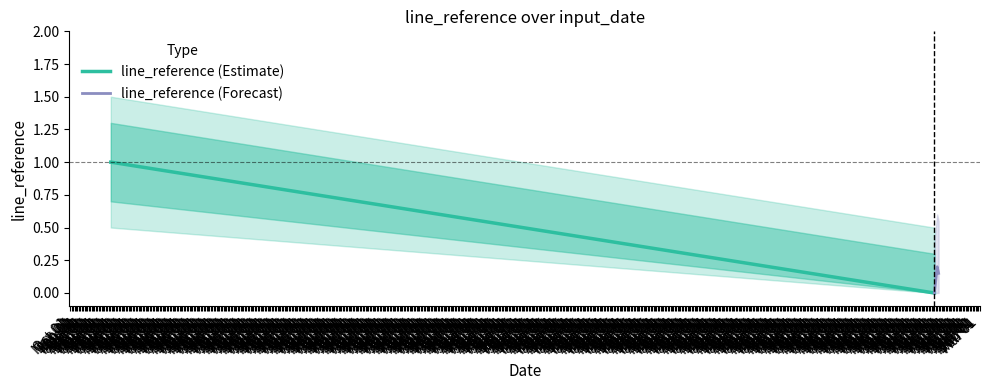

After their last crossing, which series has the higher values: line_reference (Estimate) or line_reference (Forecast)?

line_reference (Forecast)